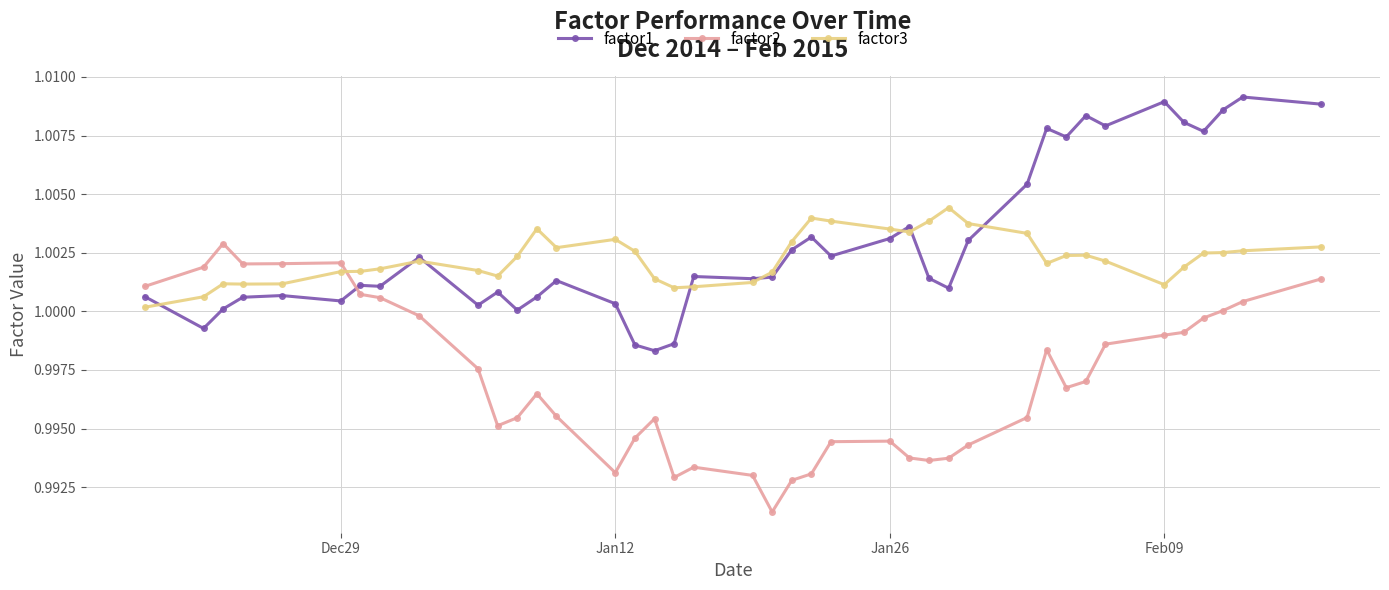

What are all the series names shown in the legend?

factor1, factor2, factor3